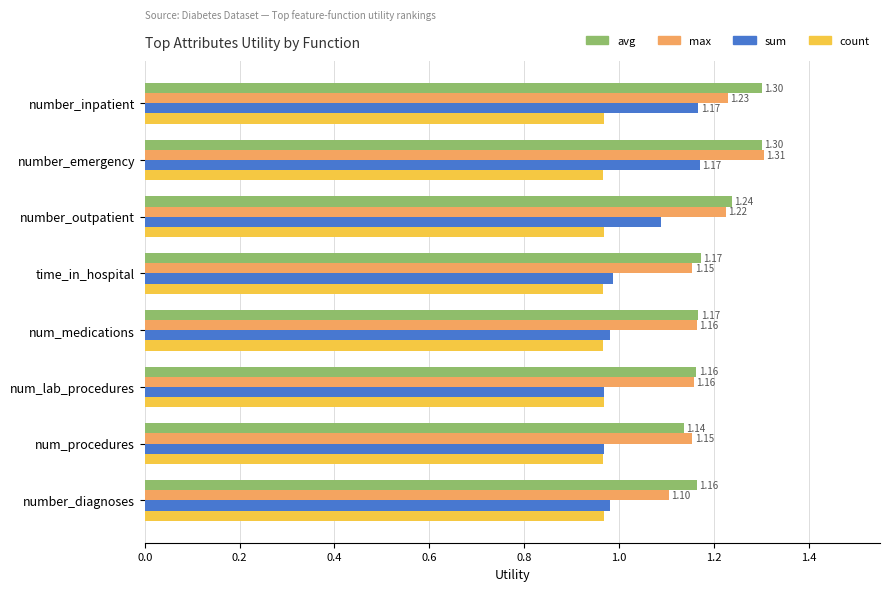

Which label corresponds to the largest value in the chart?

number_emergency